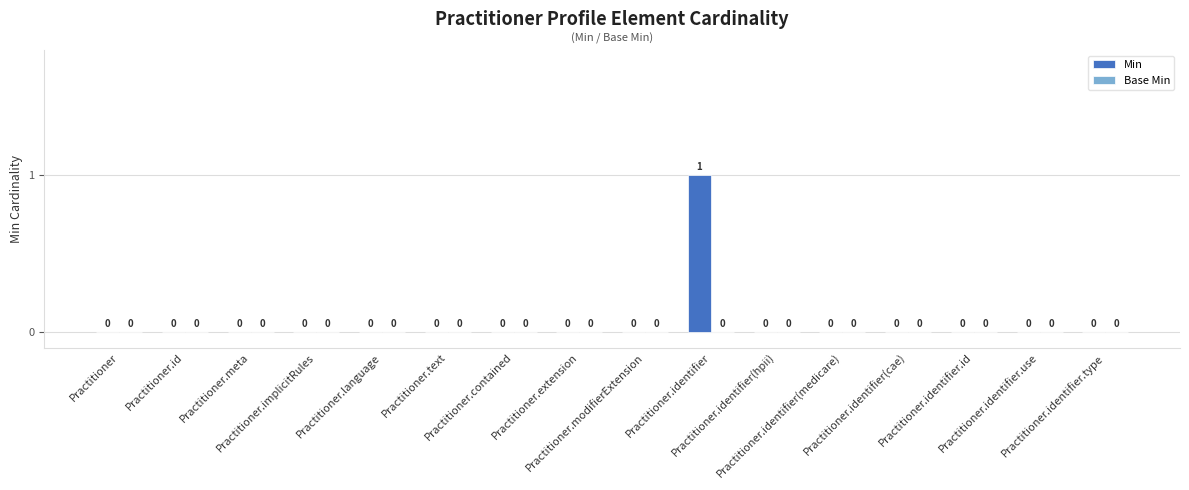

Are the bars grouped side by side (vs. stacked)?

No